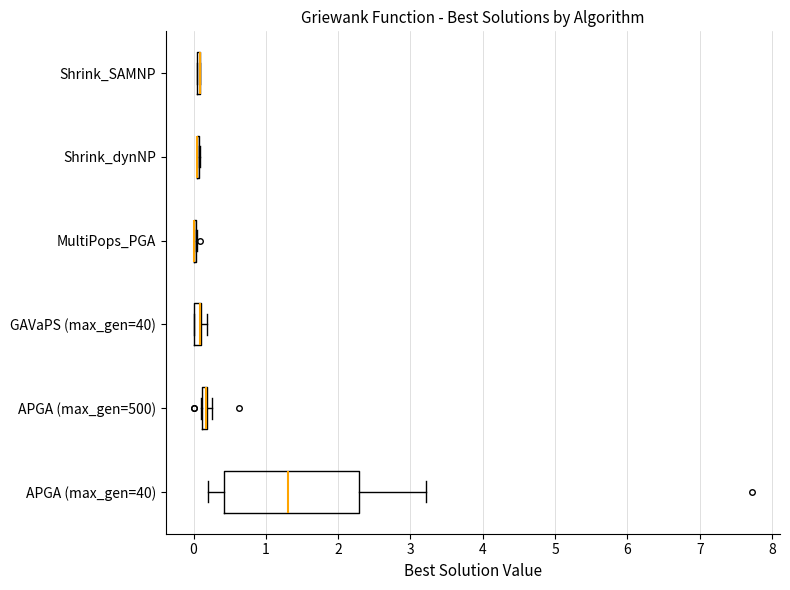

Comparing the boxes themselves (not the whiskers), which one is the widest?

APGA (max_gen=40)